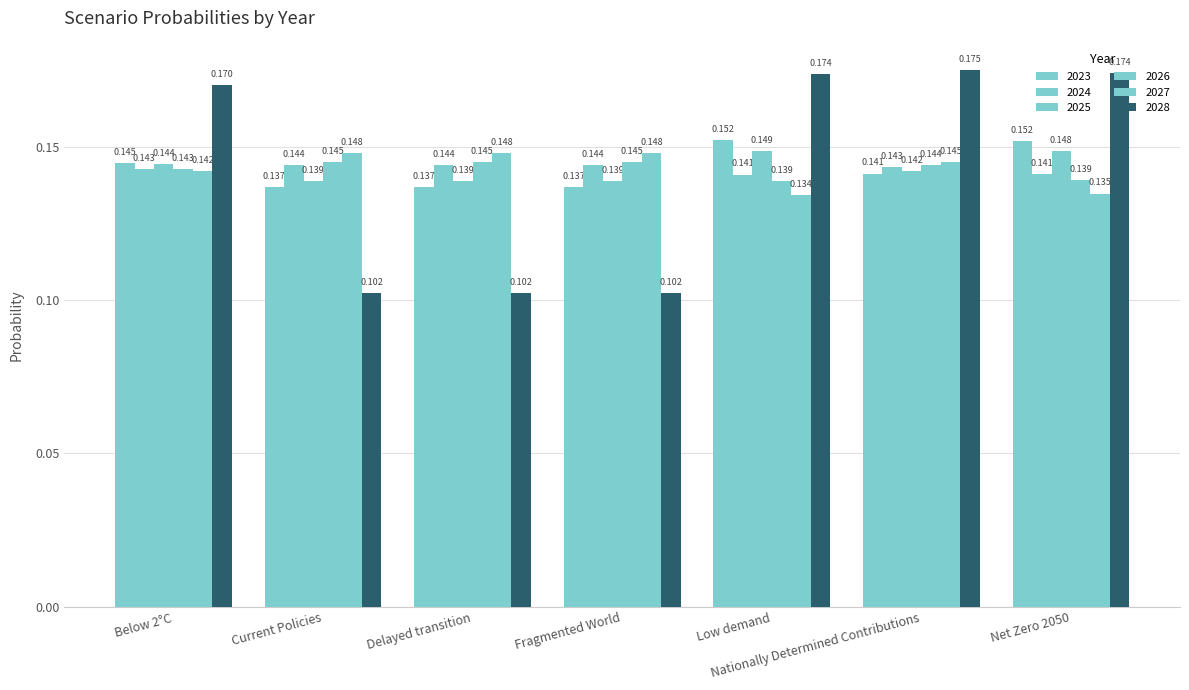

List the series in order of their peak value, lowest first.

2024, 2026, 2027, 2025, 2023, 2028